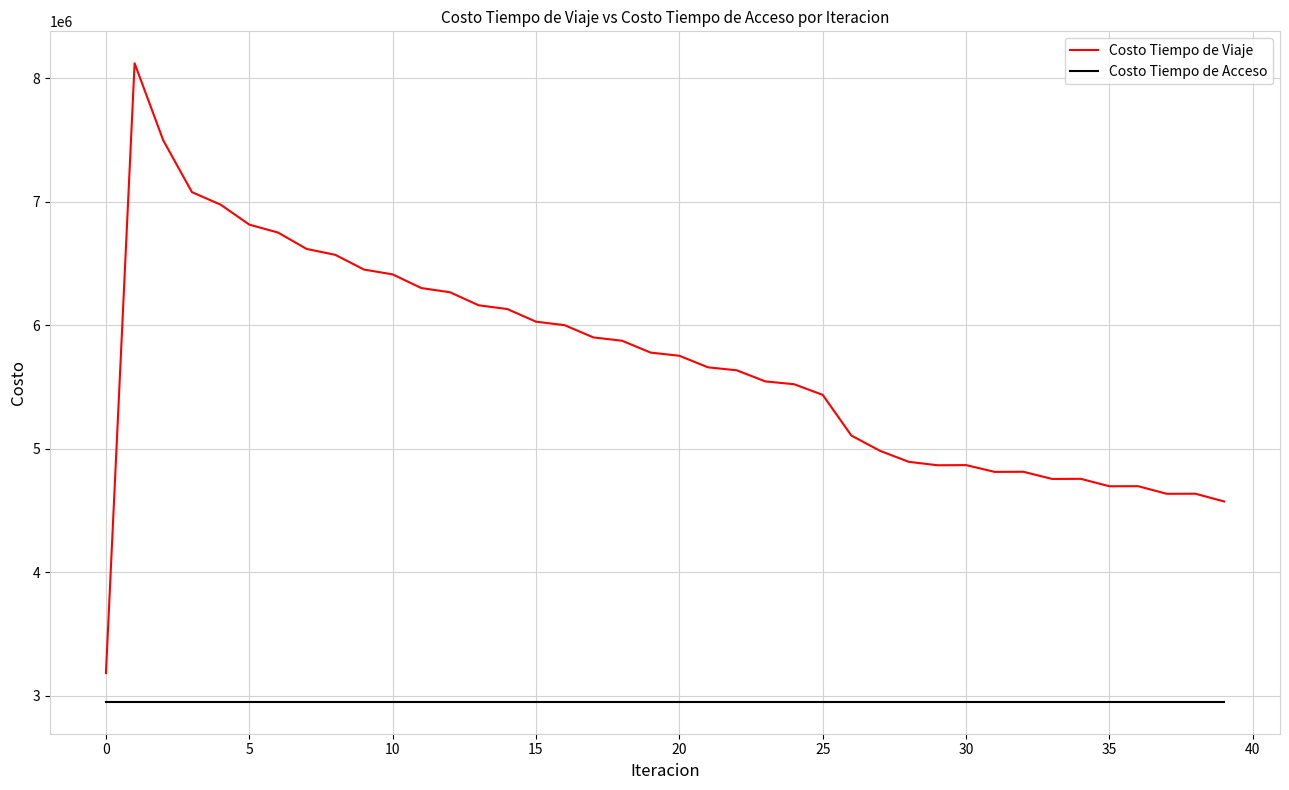

Which series has the widest spread of values?

Costo Tiempo de Viaje